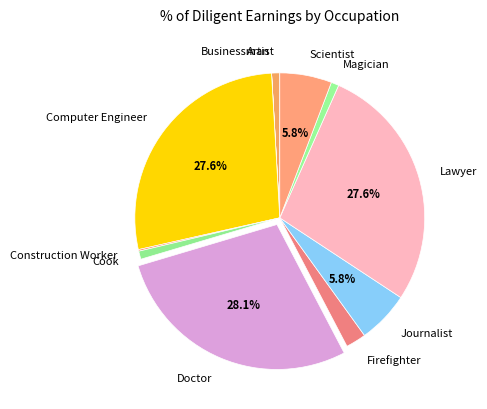

Is there a majority slice in this chart?

No